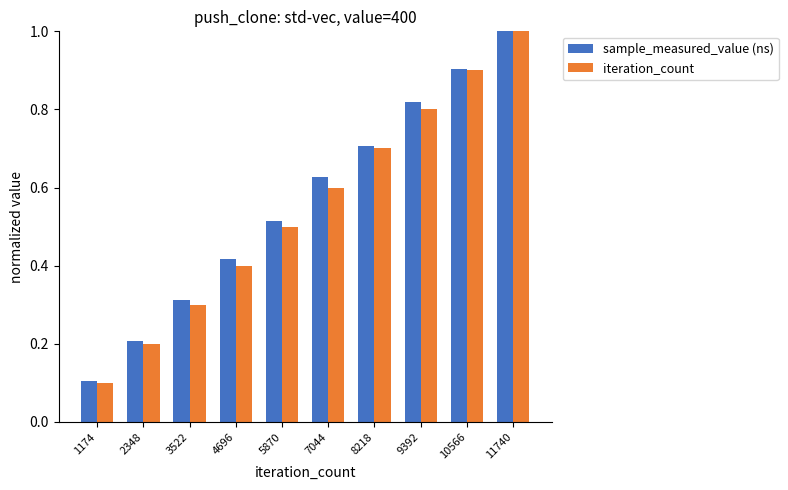

What is the smallest value displayed?

0.1